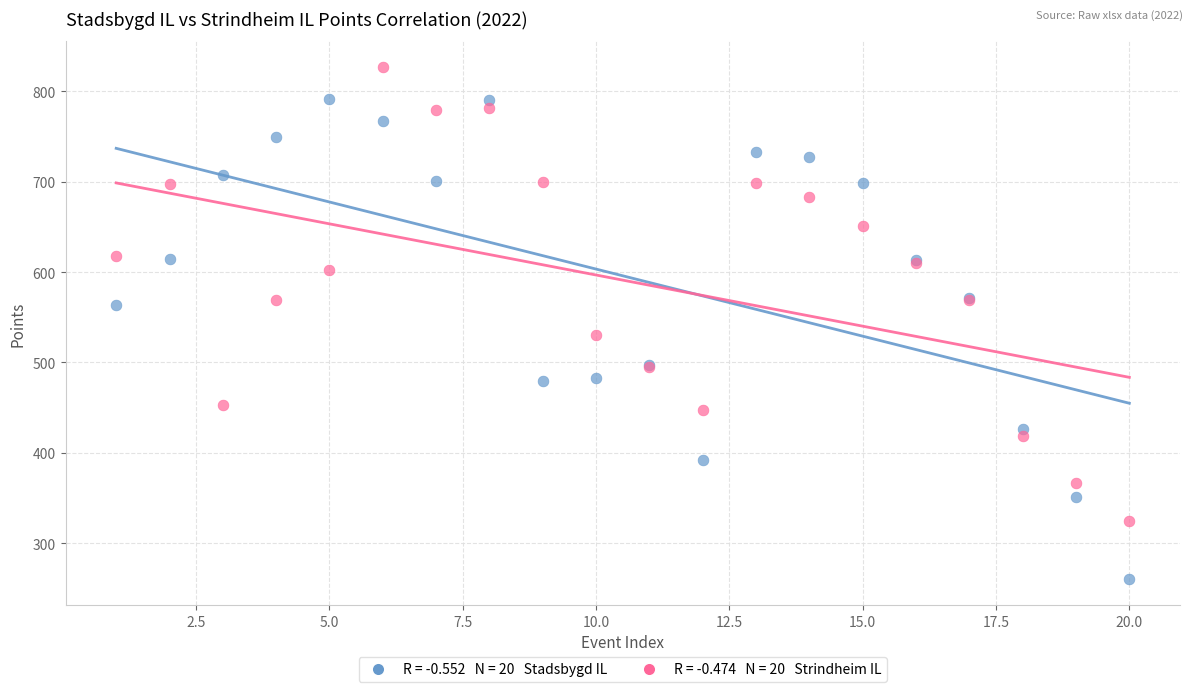

Across all series, what Y value is closest to 543?

530